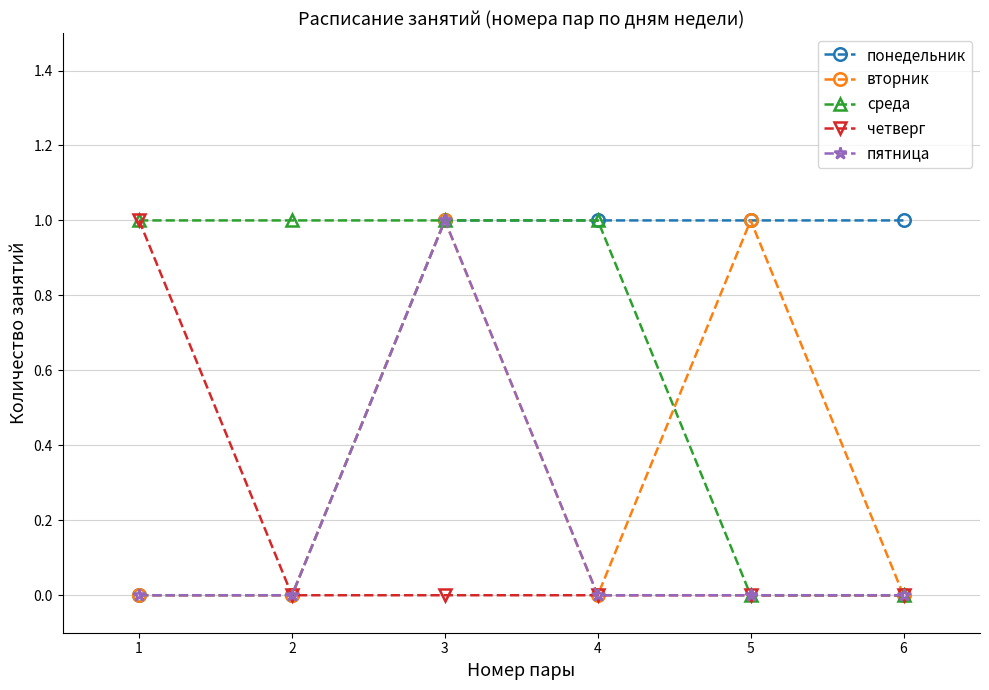

Reading left to right, extract all data points from this chart.

понедельник: 0	0	1	1	1	1
вторник: 0	0	1	0	1	0
среда: 1	1	1	1	0	0
четверг: 1	0	0	0	0	0
пятница: 0	0	1	0	0	0